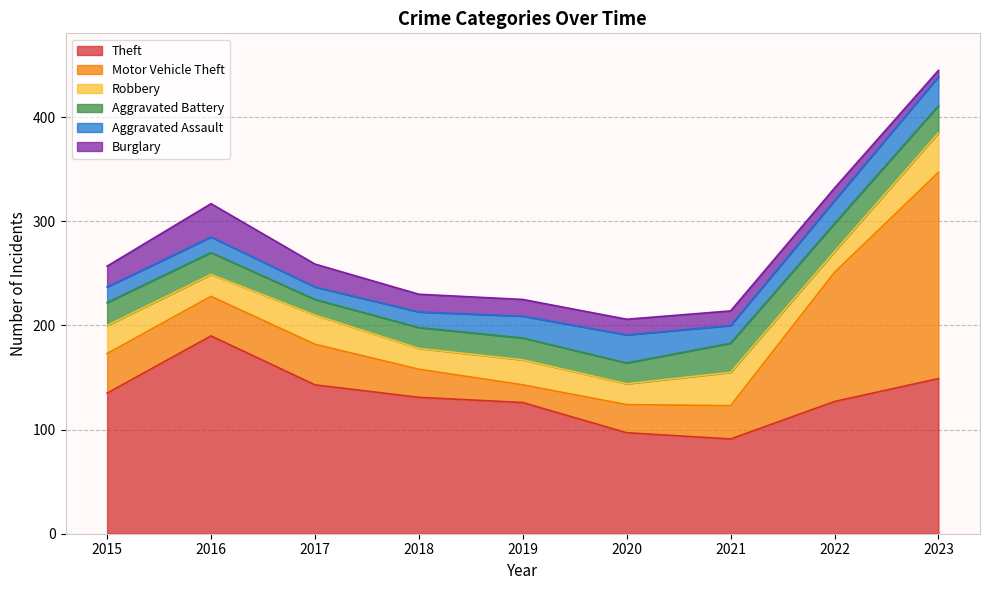

The value of Aggravated Battery at 2020 is 20. True or false?

True